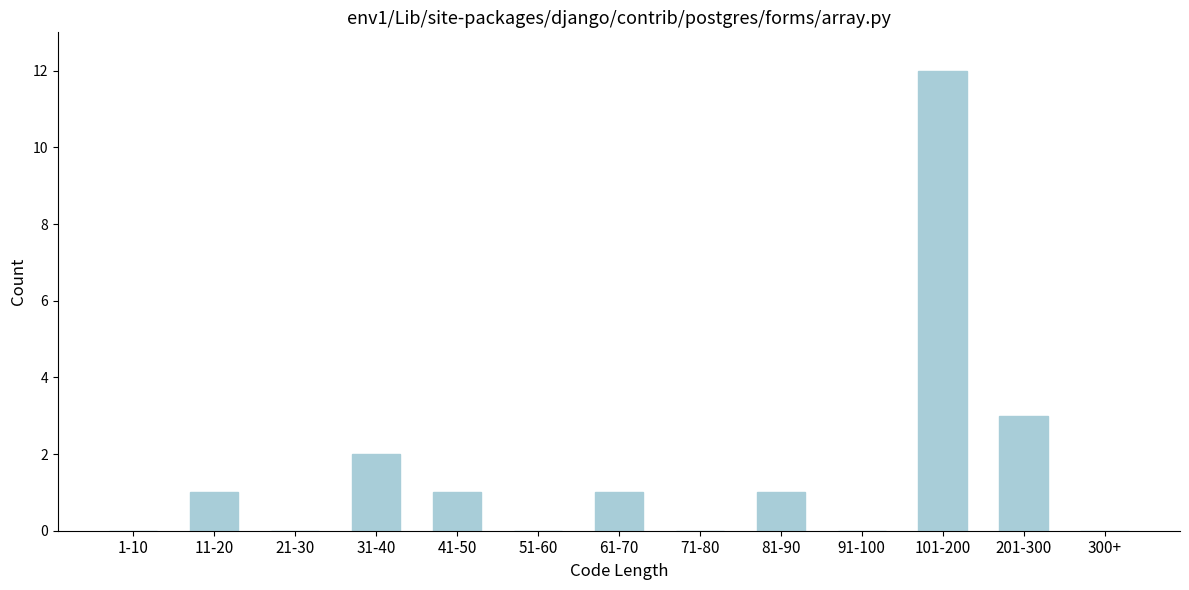

Reading left to right, what are all the values shown in this chart?

1-10=0	11-20=1	21-30=0	31-40=2	41-50=1	51-60=0	61-70=1	71-80=0	81-90=1	91-100=0	101-200=12	201-300=3	300+=0